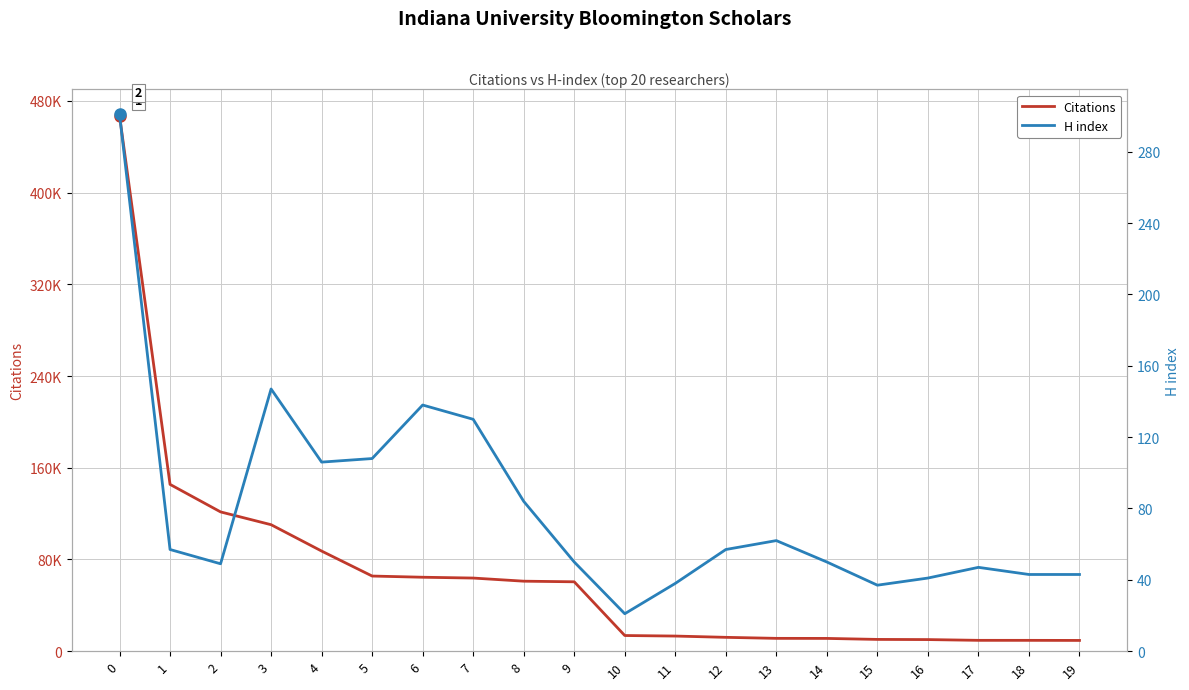

List the series in order of their overall mean, lowest first.

H index, Citations